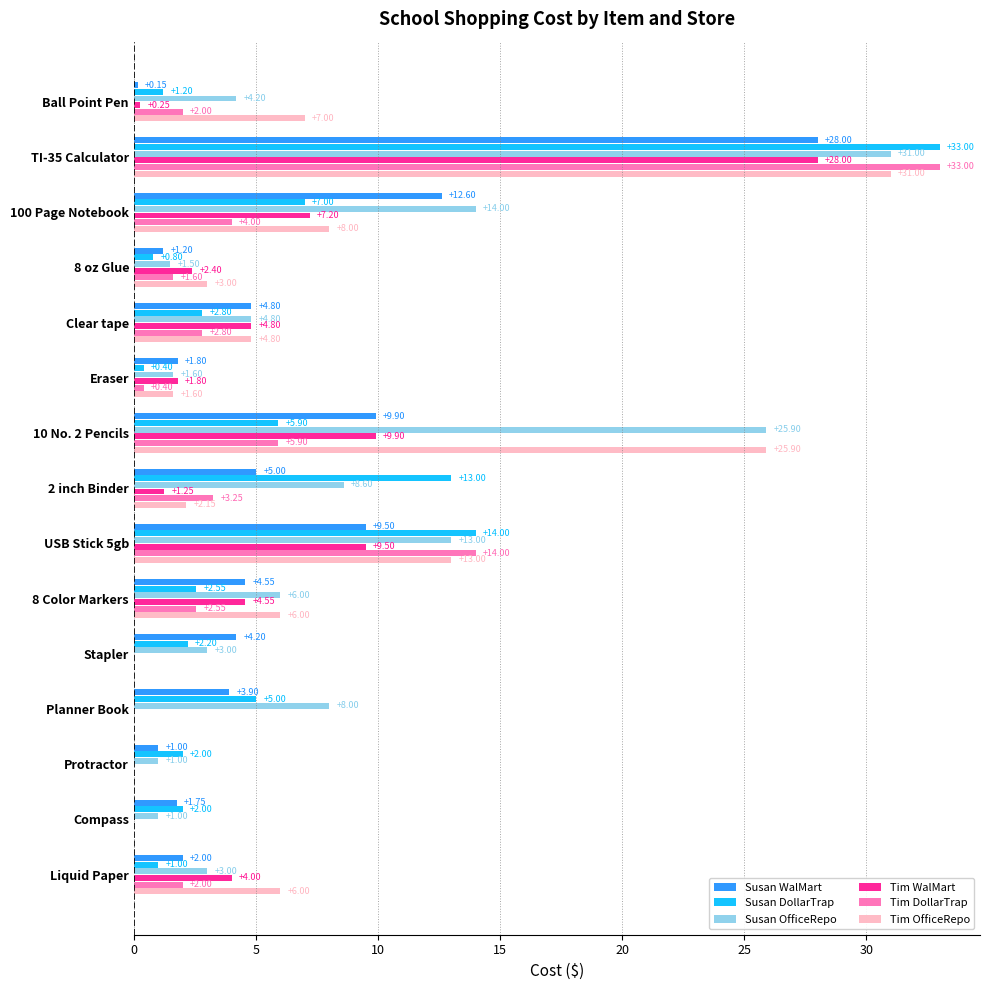

Between 8 oz Glue and Clear tape, which series saw the biggest shift?

Susan WalMart